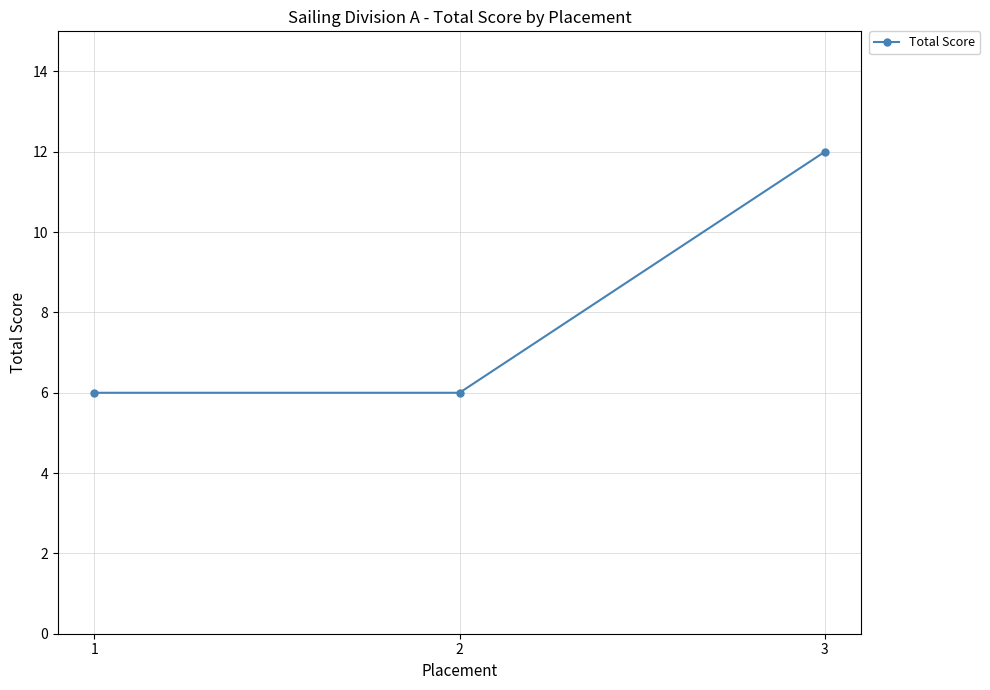

What is the value of the 3rd point from the left?

12